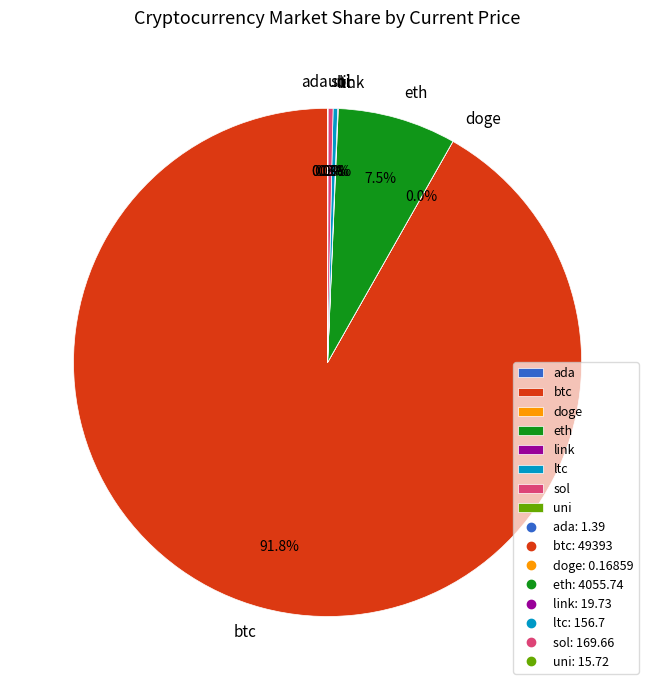

Does sol represent more than half of the total?

No